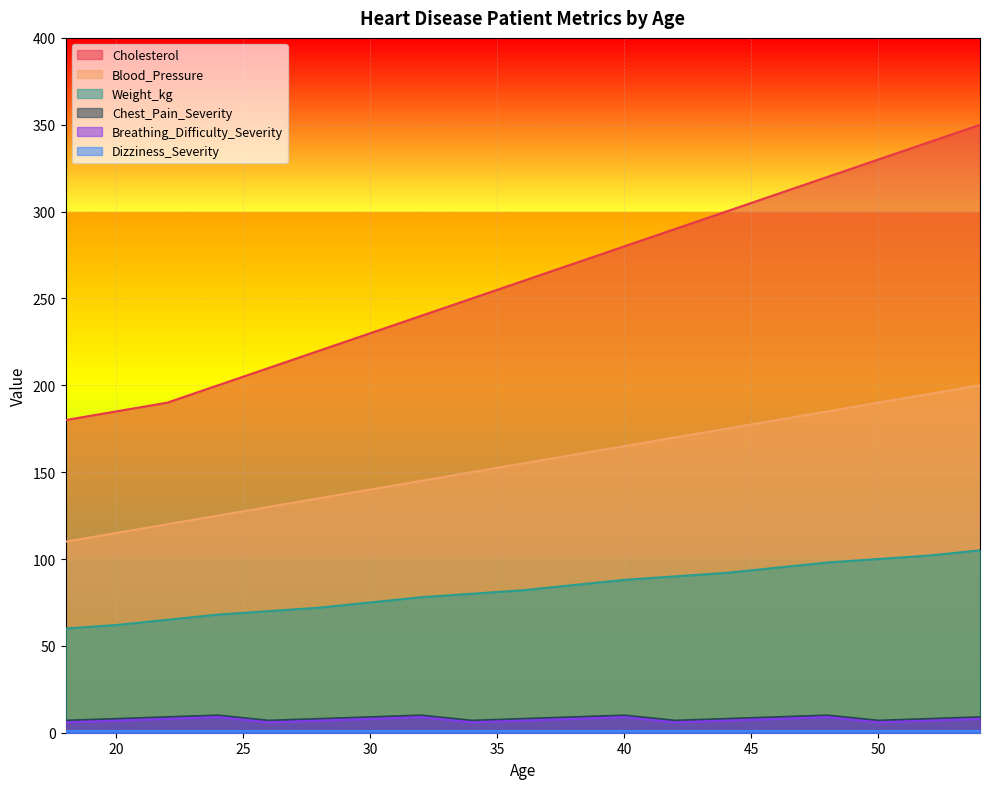

How many lines are shown in the chart?

6